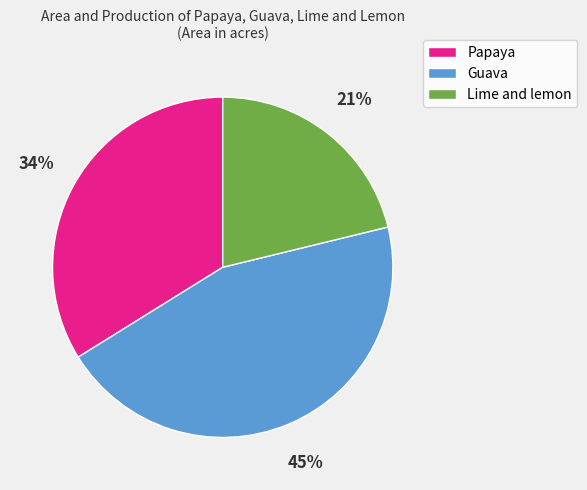

The Guava slice represents 50% of the pie. True or false?

False